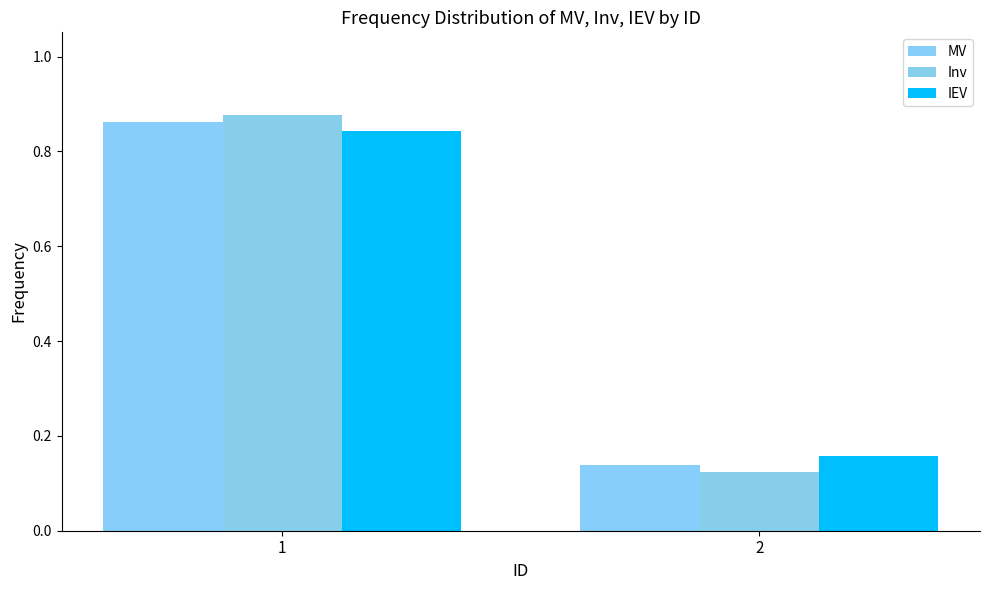

Where is IEV nearest to the value 0?

2